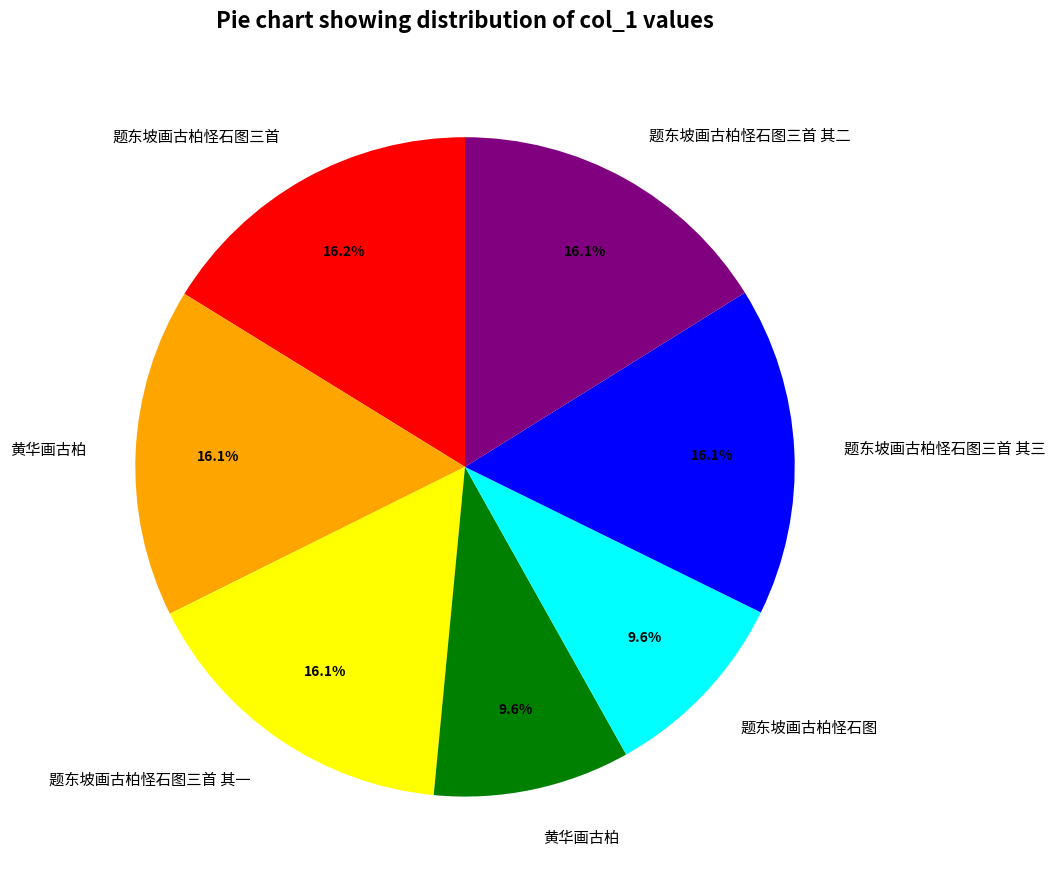

Does any single category account for the majority?

No